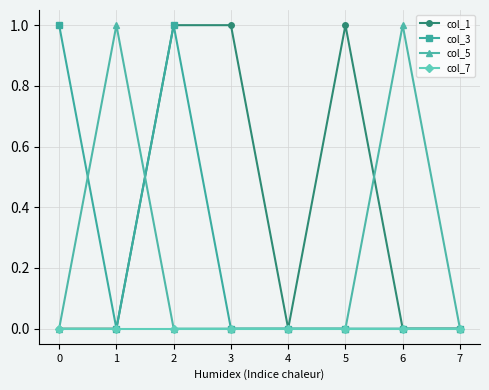

Which series has the largest total across all categories?

col_1